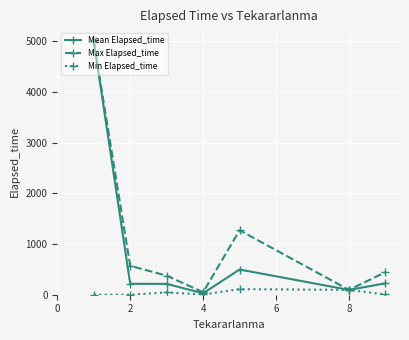

Count the number of data series in this chart.

3